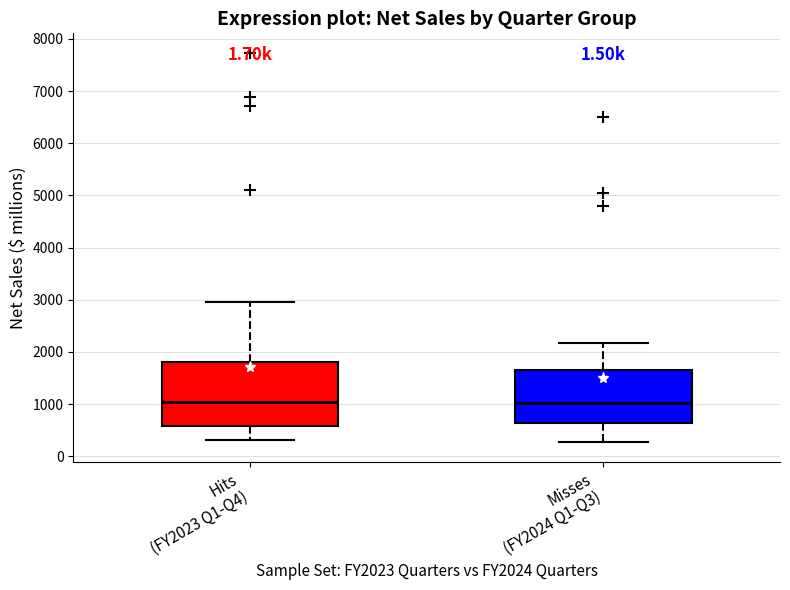

Comparing the boxes themselves (not the whiskers), which one is the tallest?

Hits (FY2023 Q1-Q4)